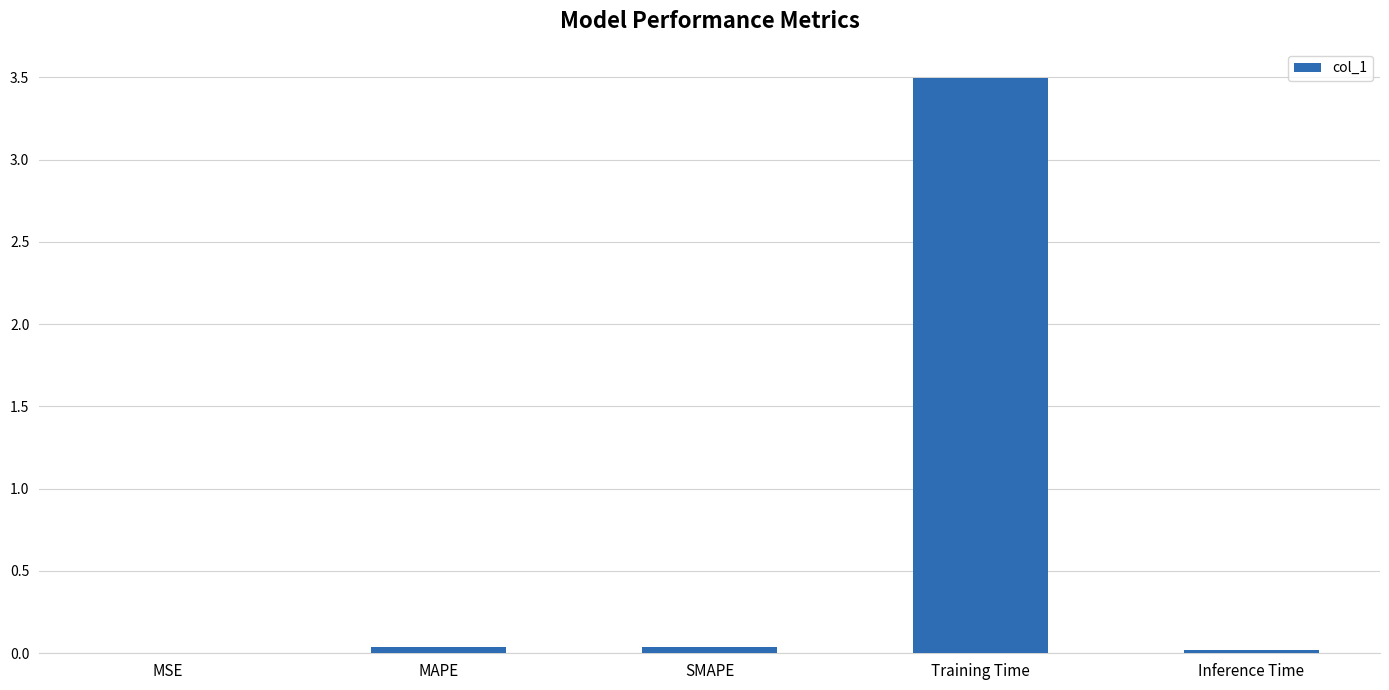

Which has a higher value, MSE or Training Time?

Training Time